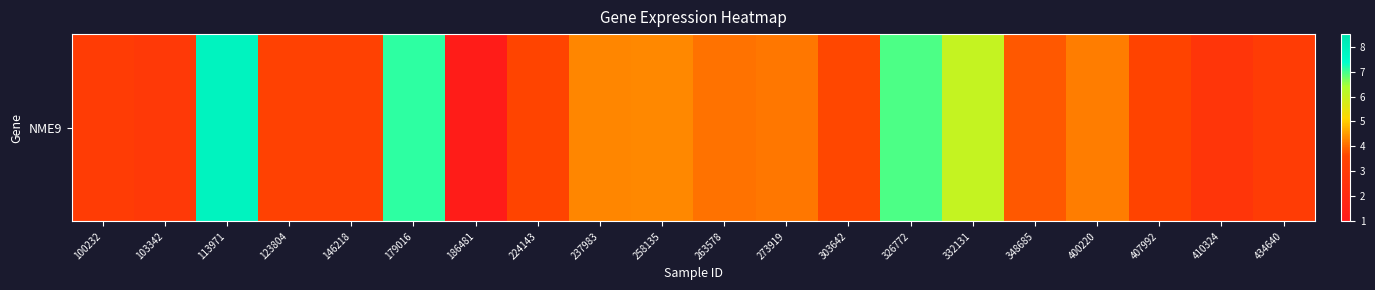

What is the difference between the values at 123804 and 113971?

4.5